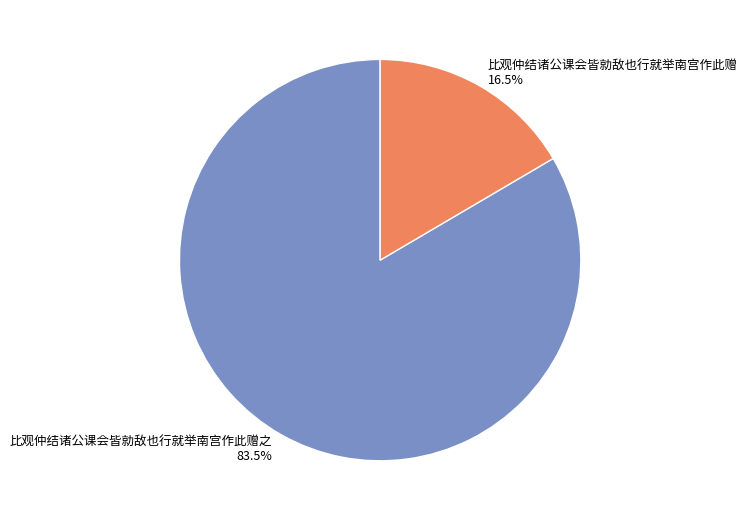

Approximately how many times larger is the value at 比观仲结诸公课会皆勍敌也行就举南宫作此赠 compared to 比观仲结诸公课会皆勍敌也行就举南宫作此赠之?

0.2